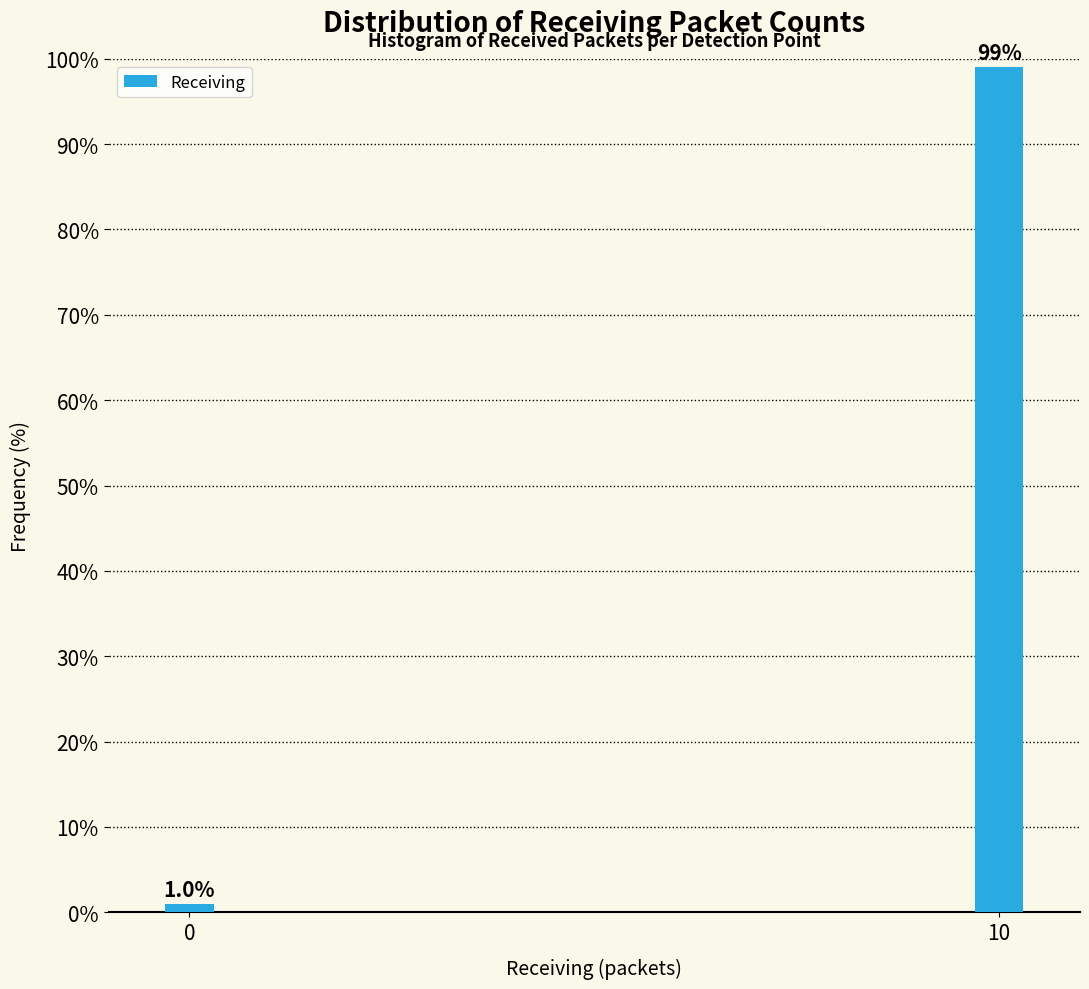

Reading left to right, extract all data points from this chart.

1.0	99.0